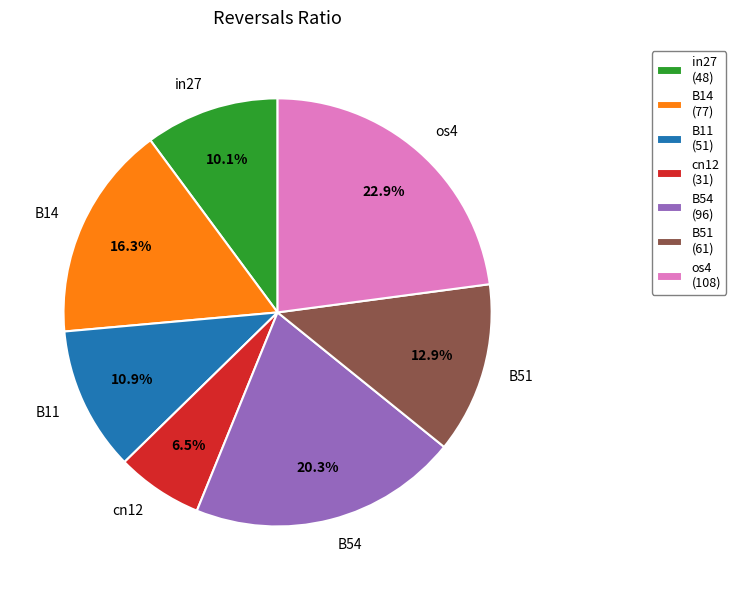

True or false: B14 accounts for 16% of the total.

True